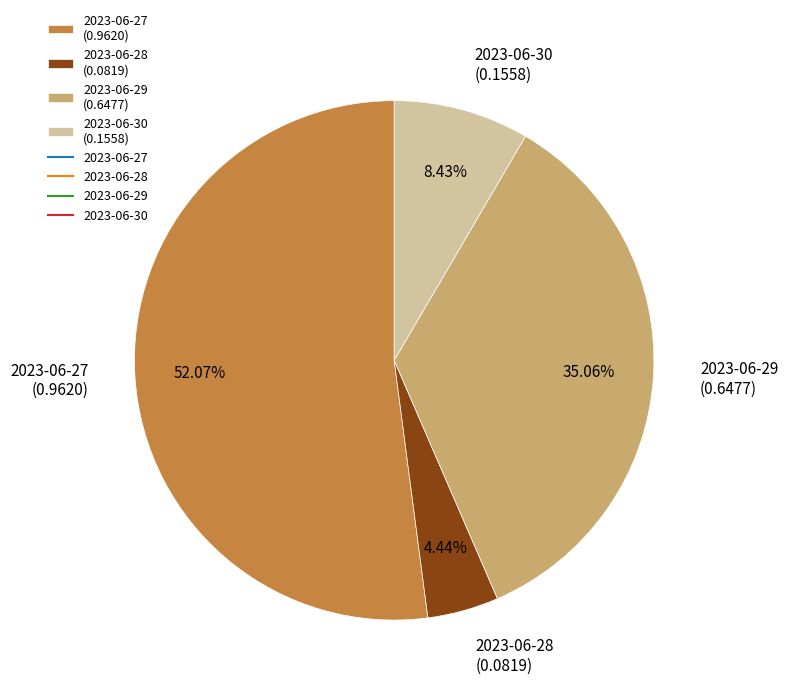

To the nearest percent, what is the average slice percentage?

25%